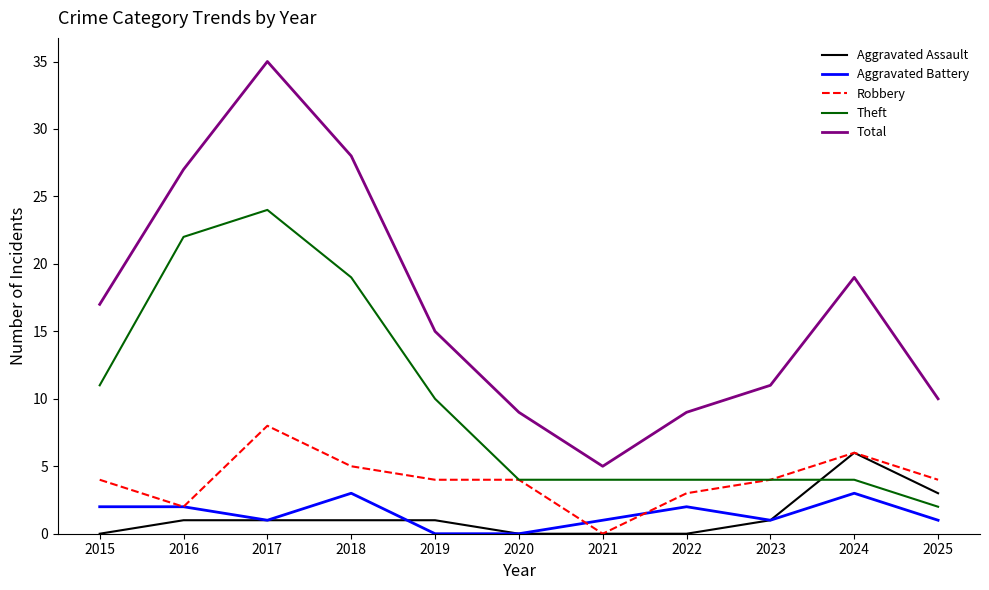

Is the value of Theft at 2017 greater than the value of Aggravated Assault at 2019?

Yes